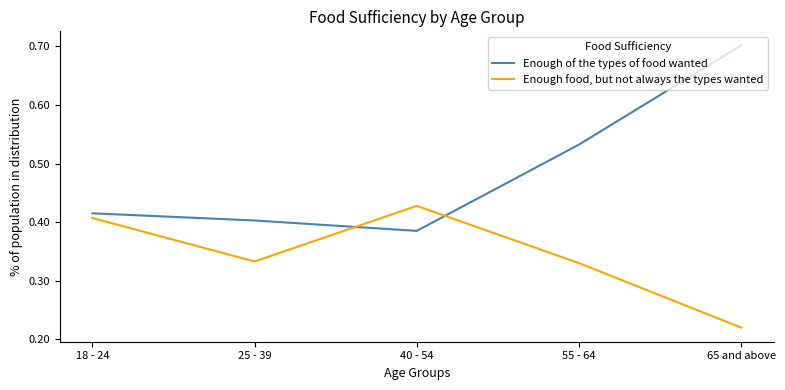

Where is the first local minimum for Enough of the types of food wanted?

40 - 54